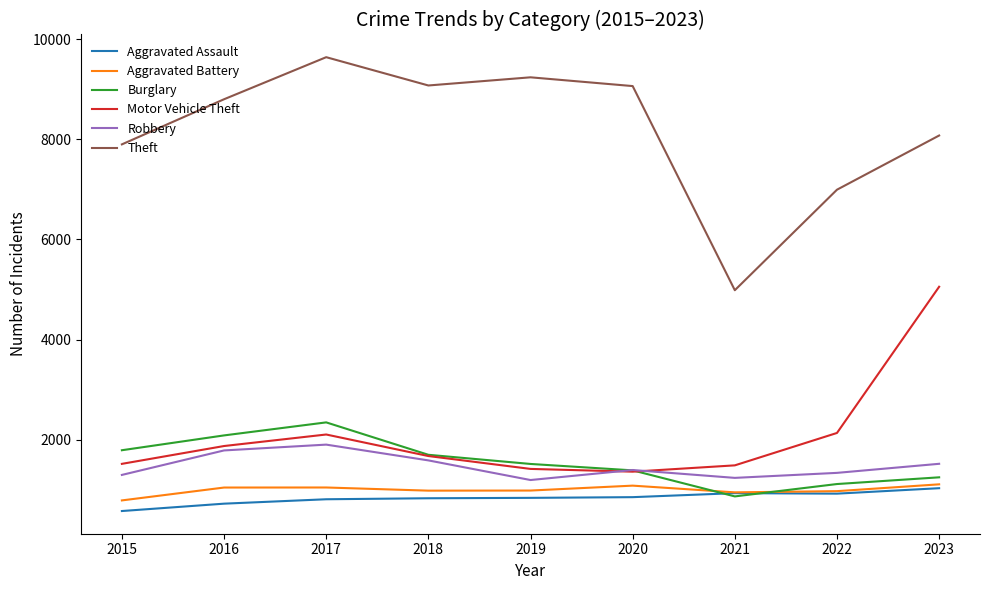

Which series has the widest spread of values?

Theft